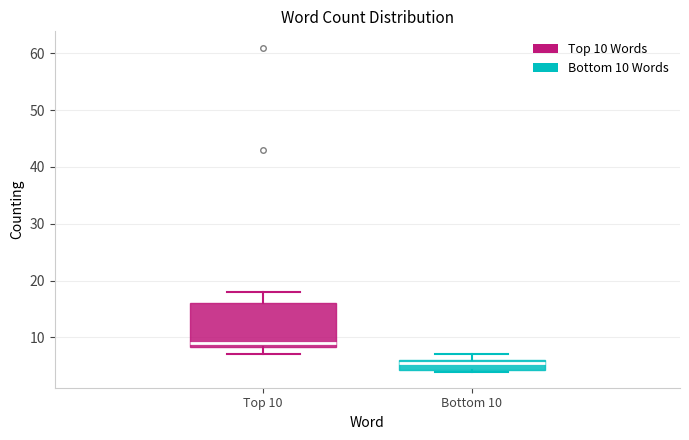

Which box's median line is the lowest?

Bottom 10